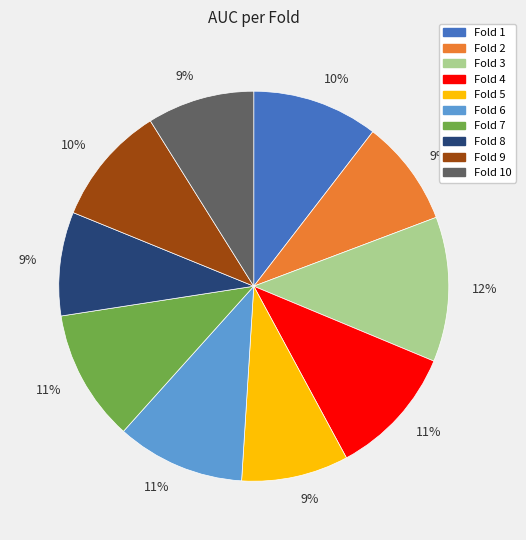

Is there any slice that represents more than half of the pie?

No